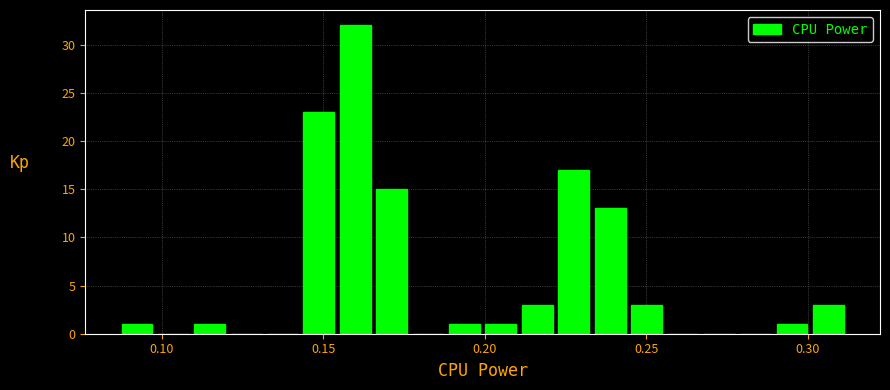

Around what value on the x-axis is the tallest bar? Give the approximate position of its centre, as read against the axis.

0.160